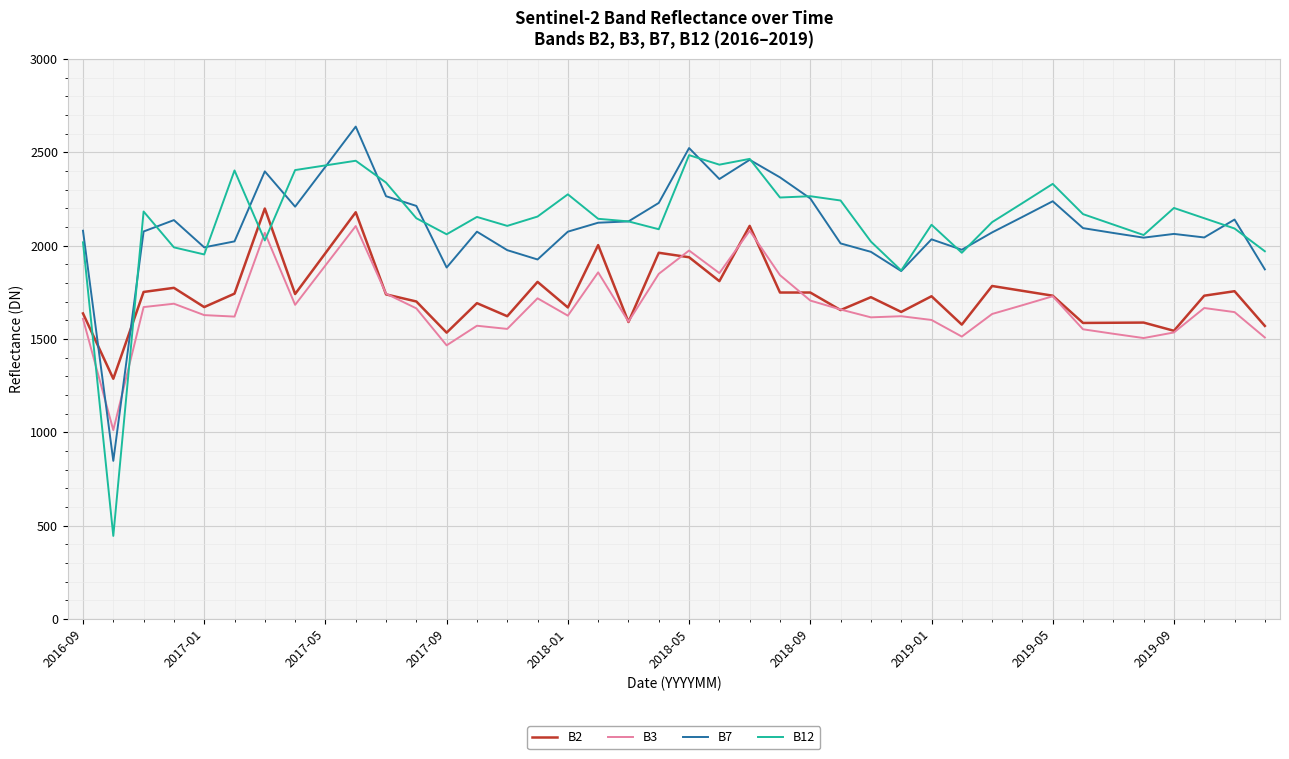

Does the chart display data point markers on the line(s)?

No